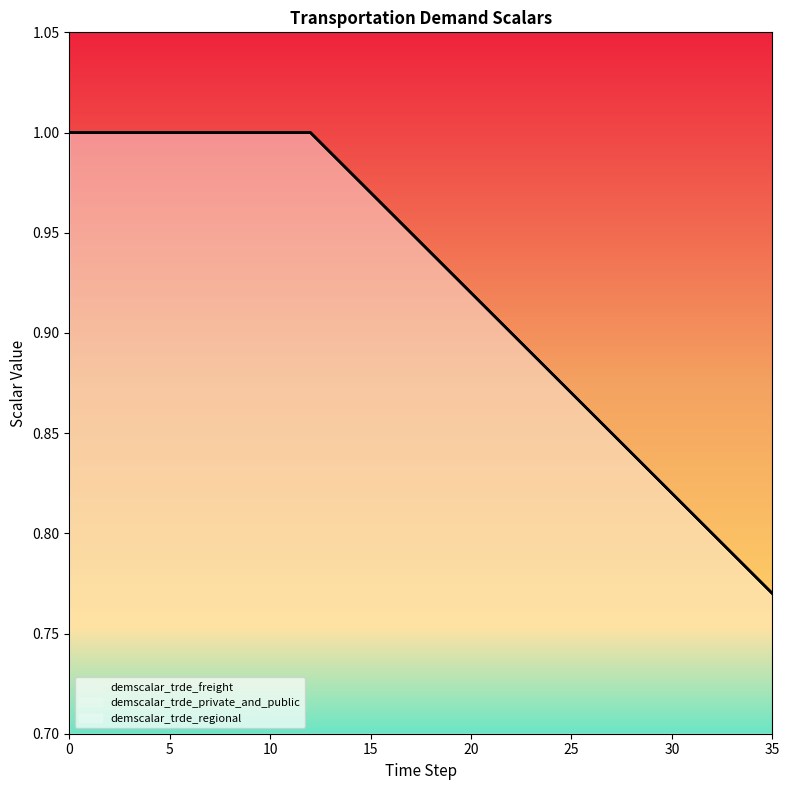

How many lines are shown in the chart?

3